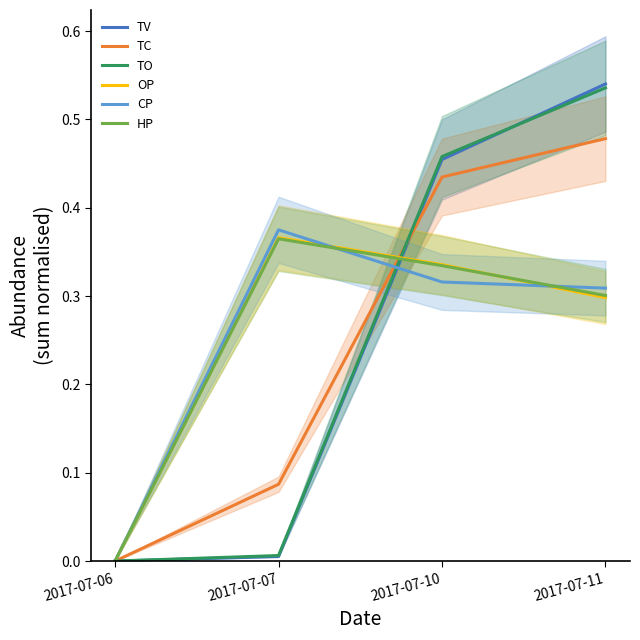

At which category is the sum across all series the highest?

2017-07-11